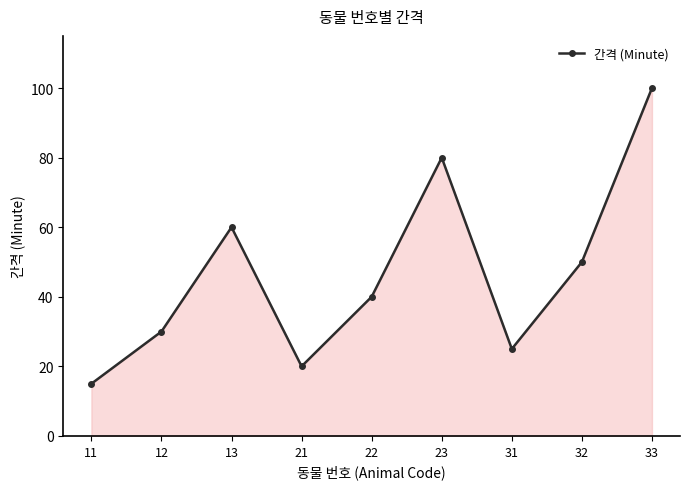

What is the average value?

47